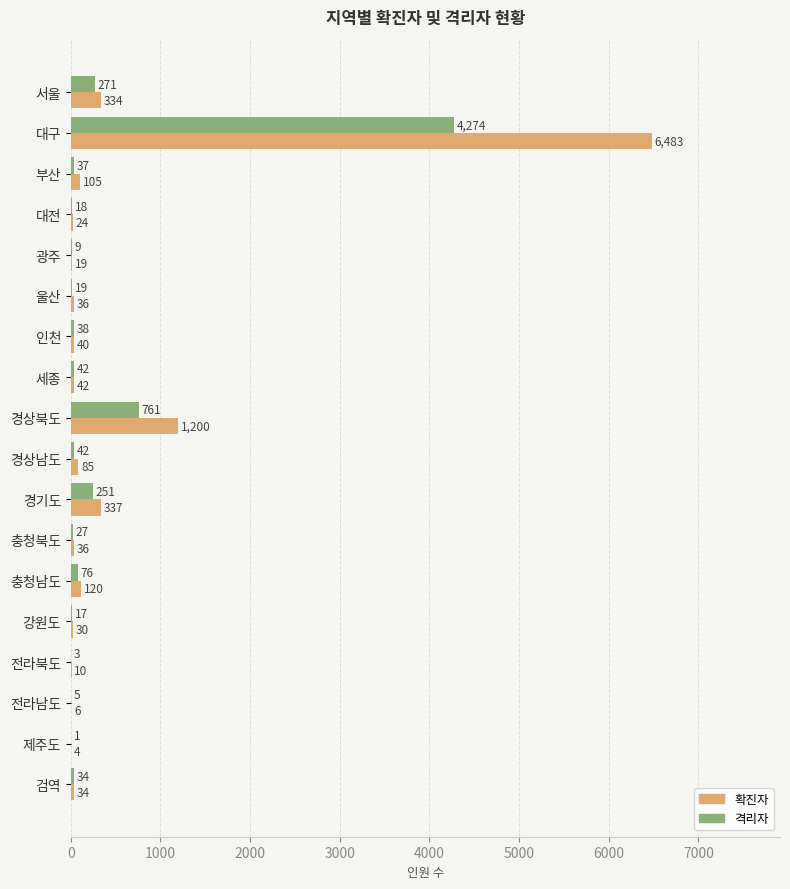

Which series changed the most between 대전 and 전라남도?

확진자